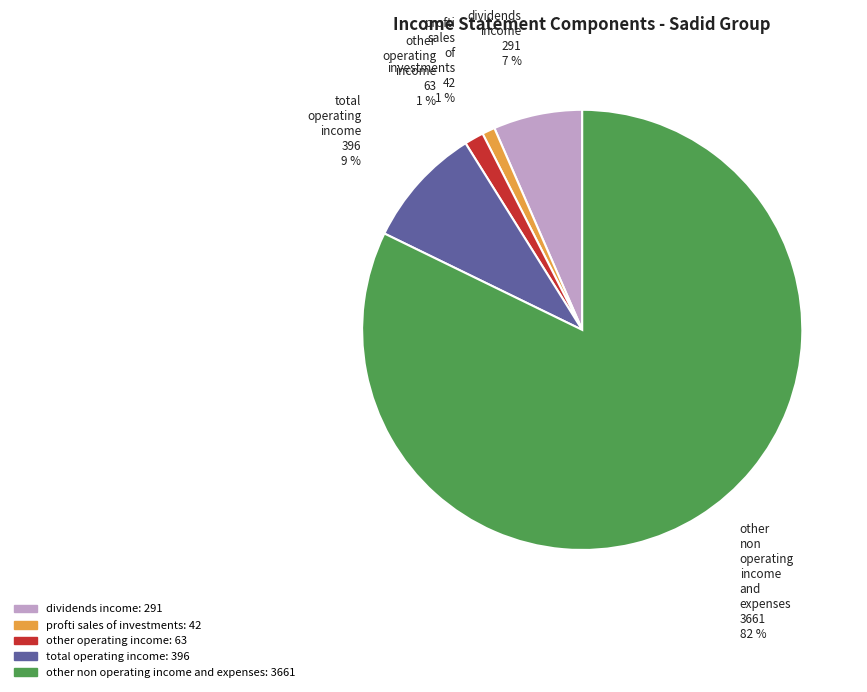

Is there a majority slice in this chart?

Yes